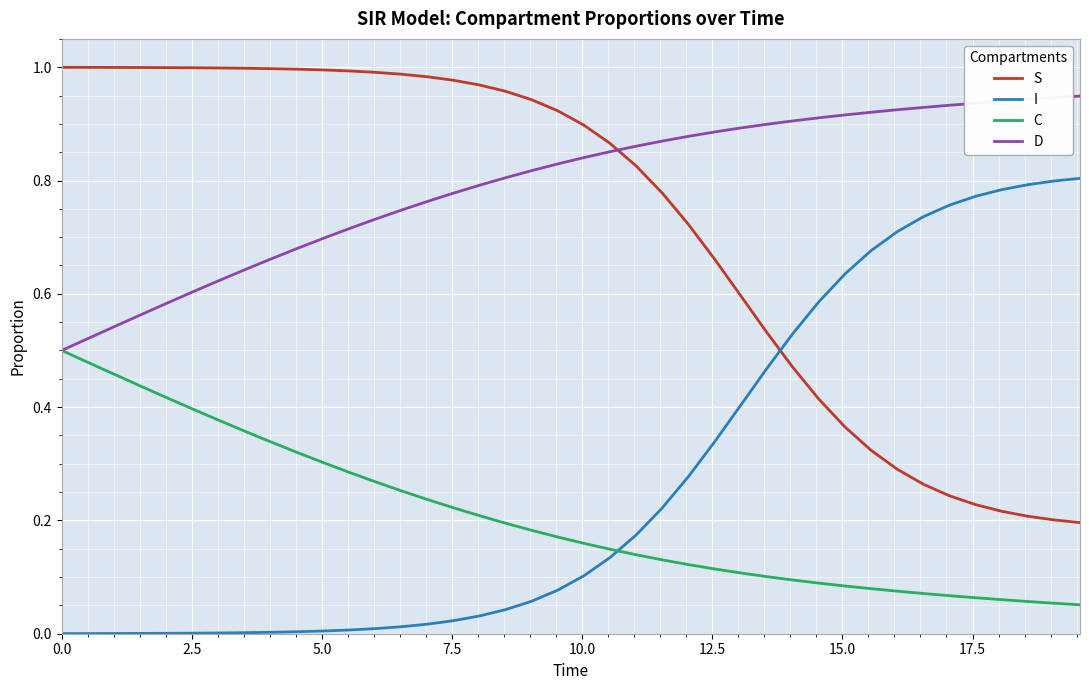

What is the sum of all I values?

11.0